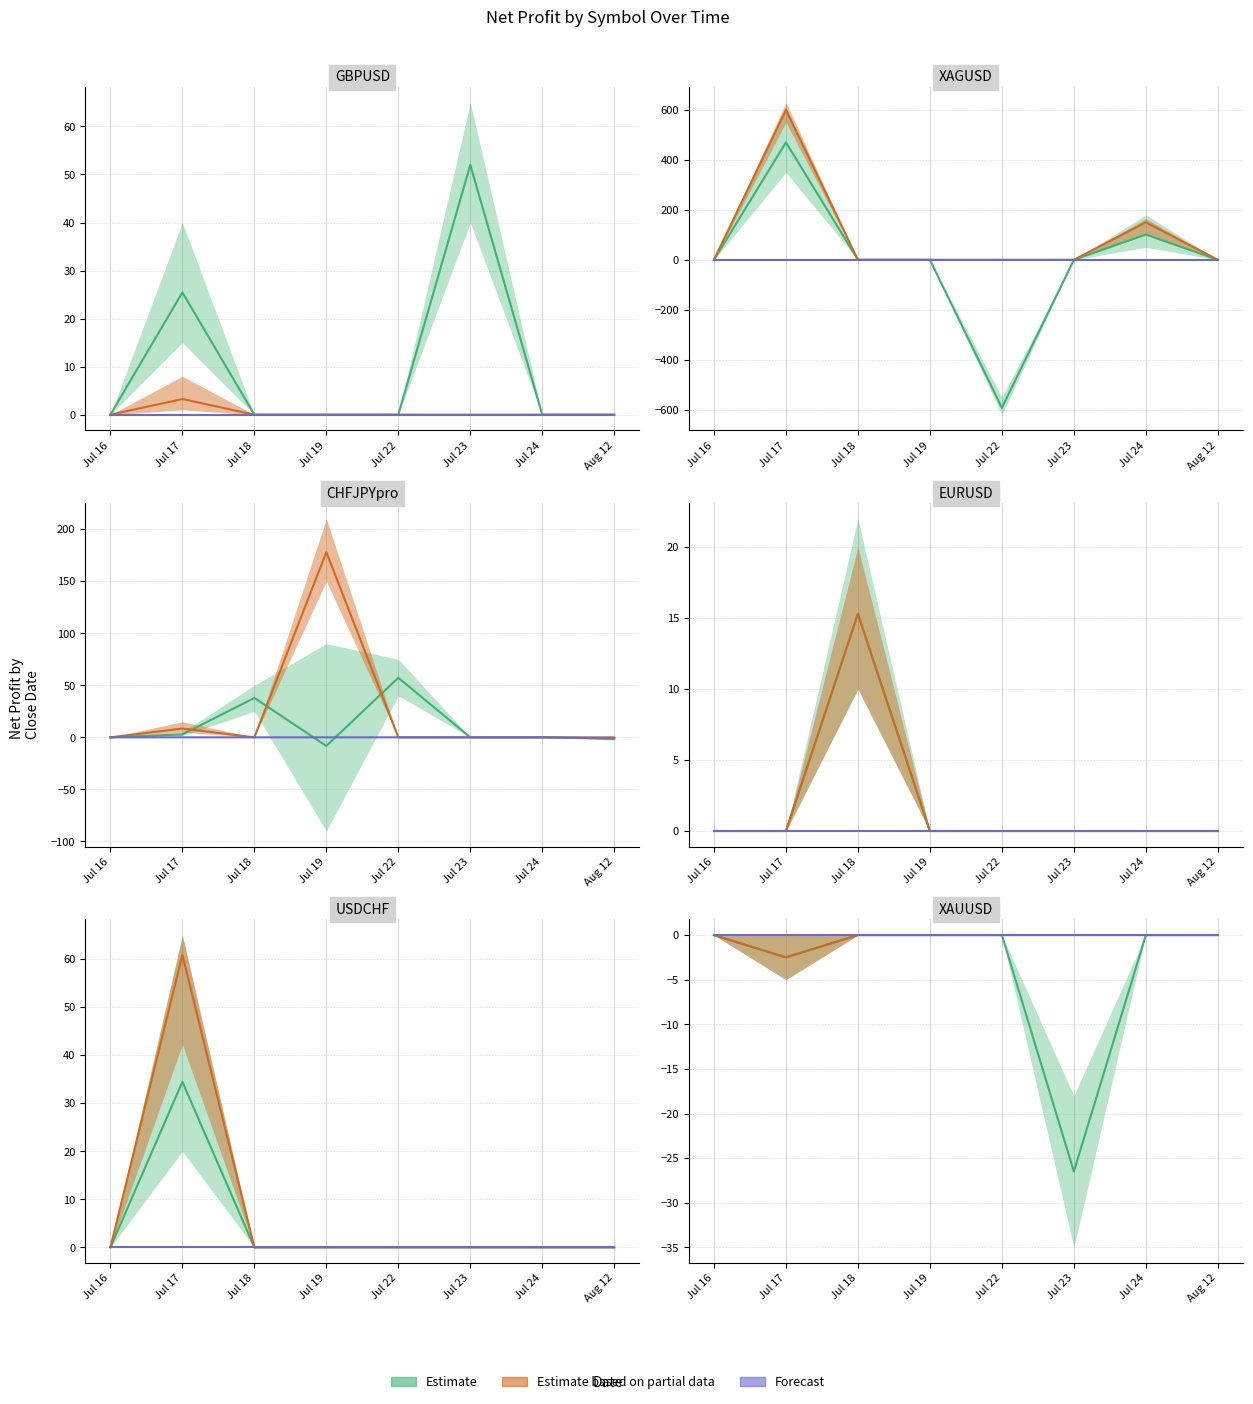

Does the chart display data point markers on the line(s)?

No